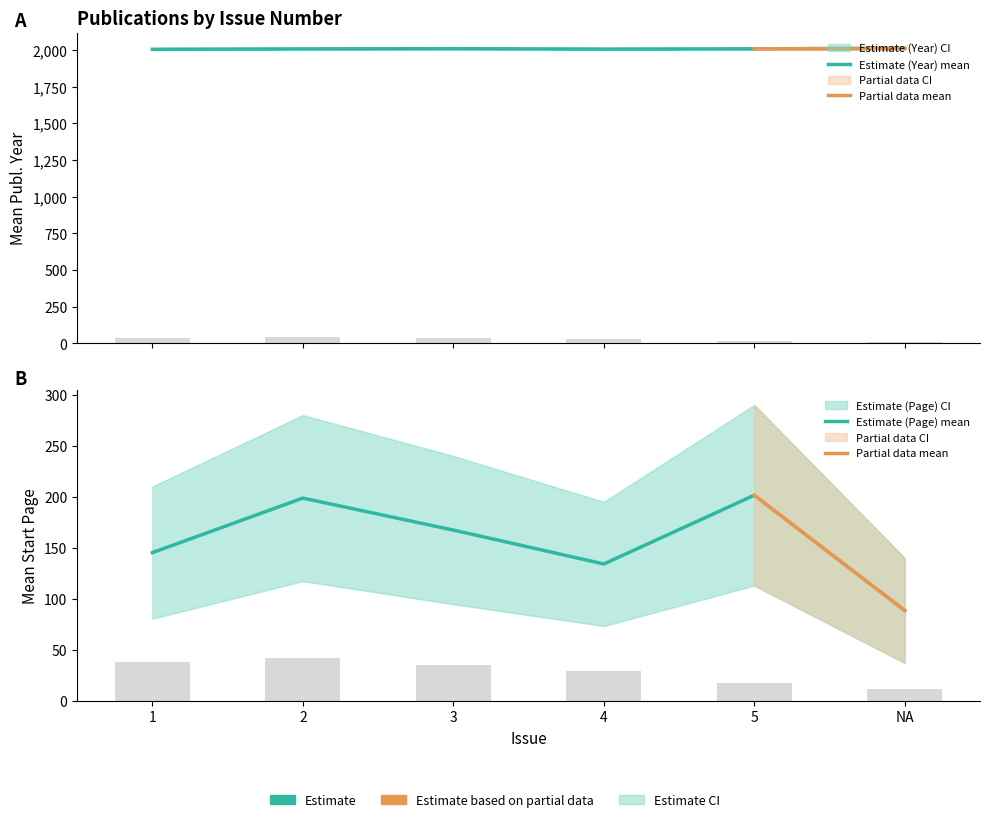

At NA, list the series in order from smallest to largest.

Start.Page, Publication.Year